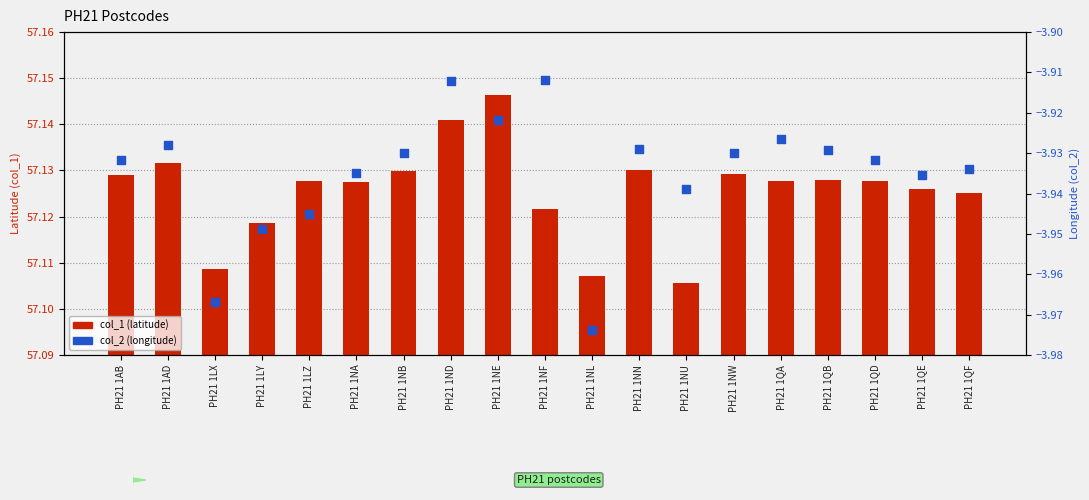

What are all the series names shown in the legend?

col_1, col_2